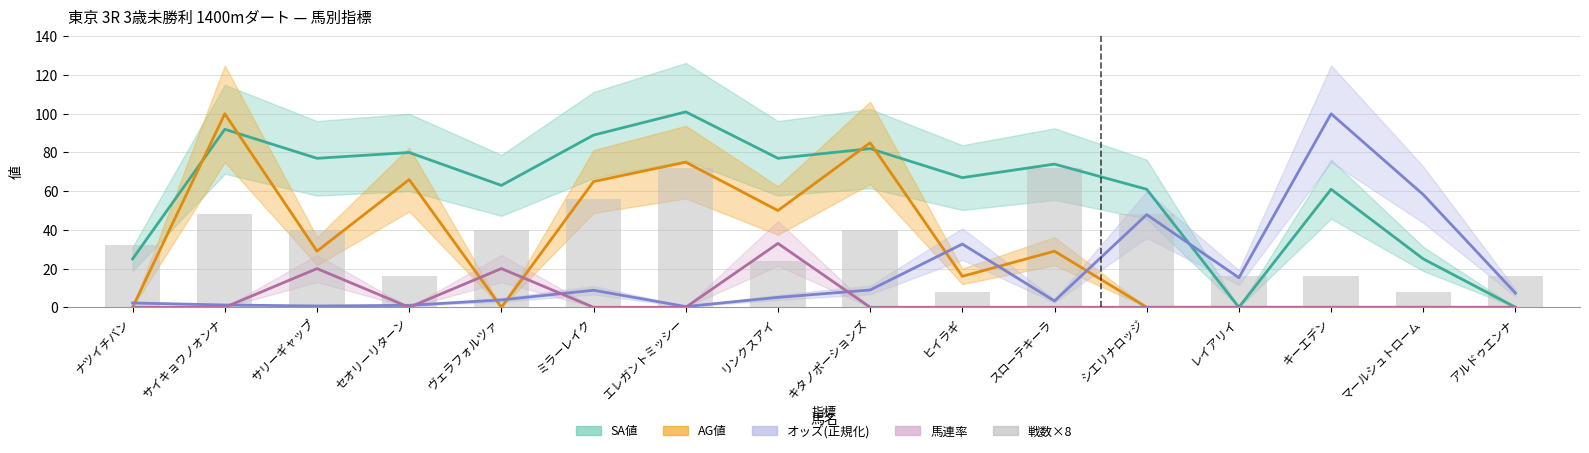

At which label is the value closest to 40?

サリーギャップ